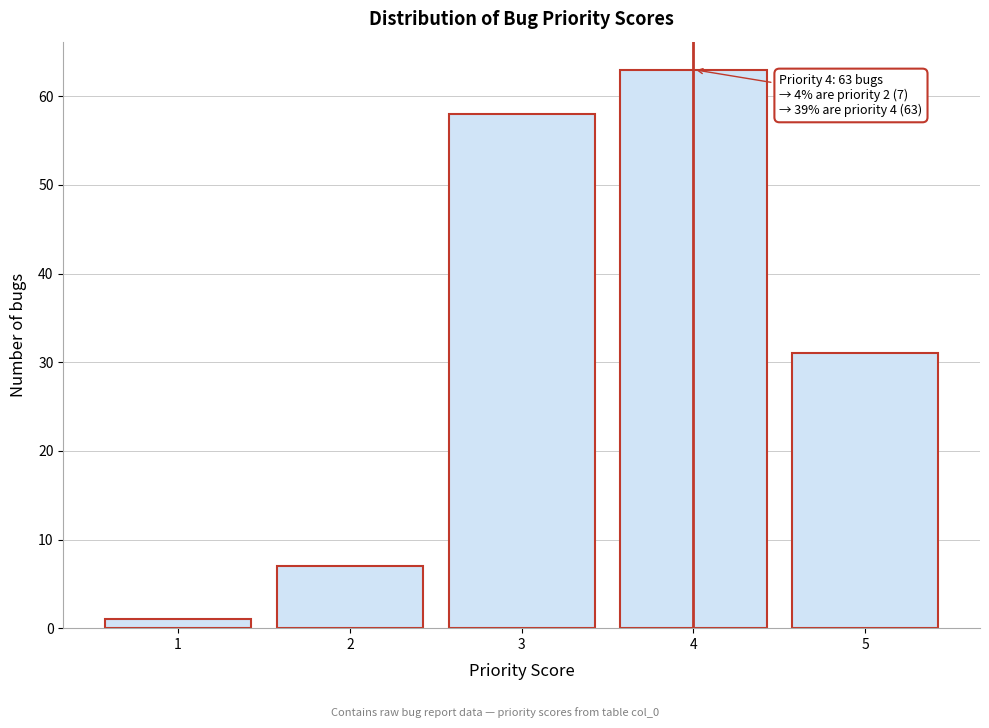

Reading right to left, list all the values displayed in this chart.

5=31	4=63	3=58	2=7	1=1